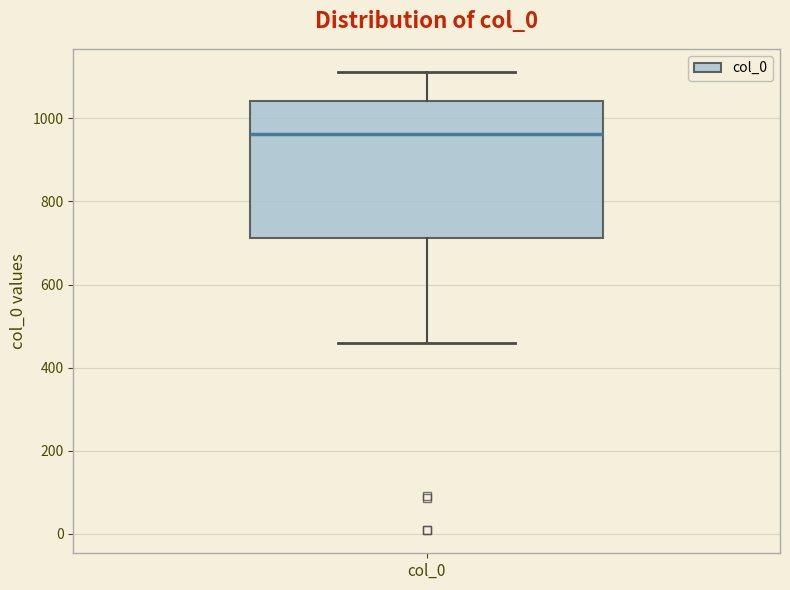

Read this box plot against the y-axis: the position of the median line, the range covered by the box, and the ends of both whiskers. The values are not printed on the chart, so give them approximately, as read against the axis.

median 960, box 720 to 1040, whiskers 460 to 1120